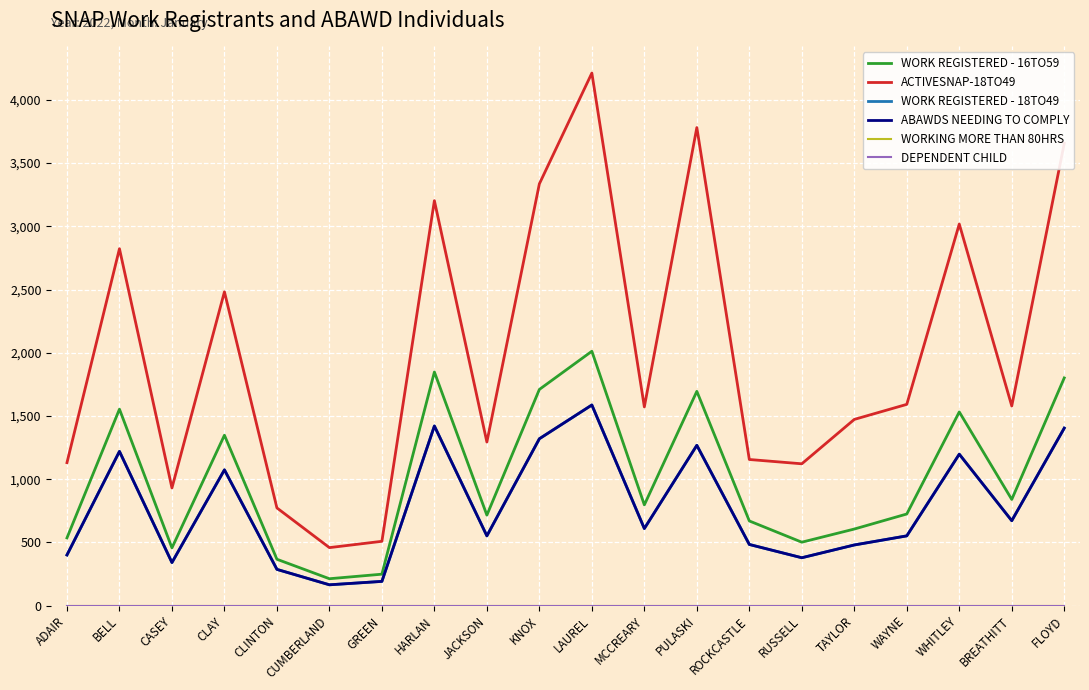

What is the difference between the maximum and minimum values in the WORK REGISTERED - 18TO49 series?

1422